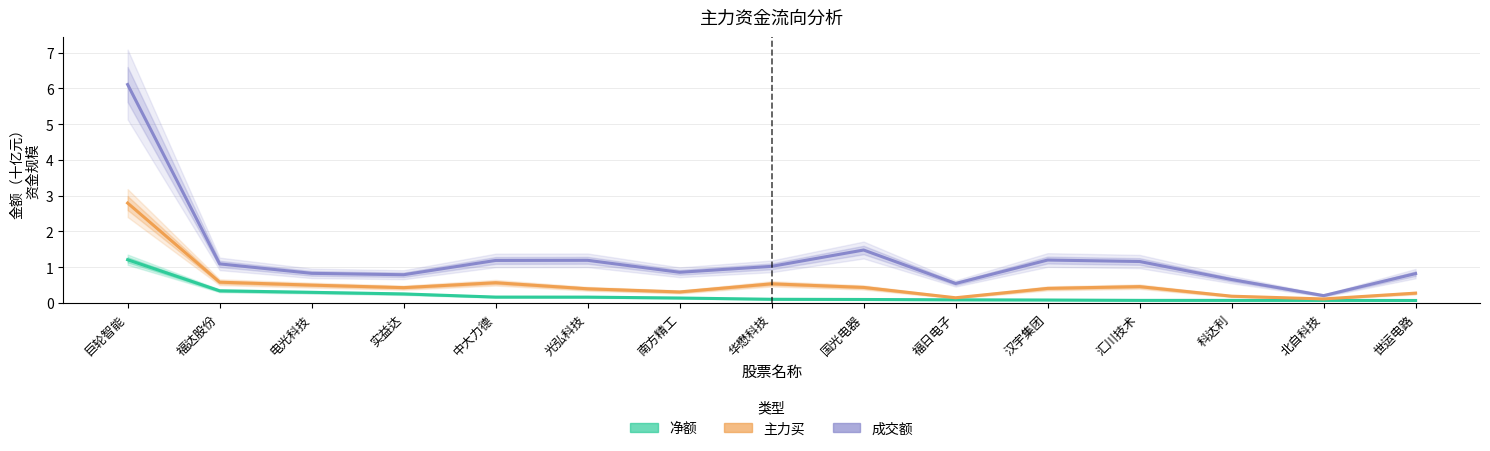

The 主力买 series shows 0.6 at 福达股份. True or false?

True